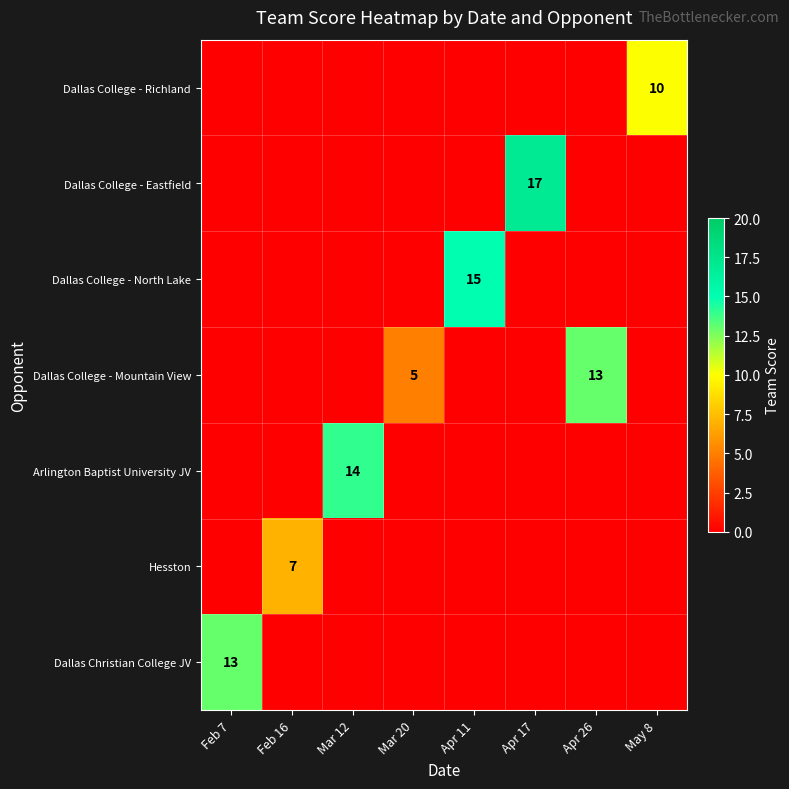

Between Feb 7 and May 8, which is larger?

May 8